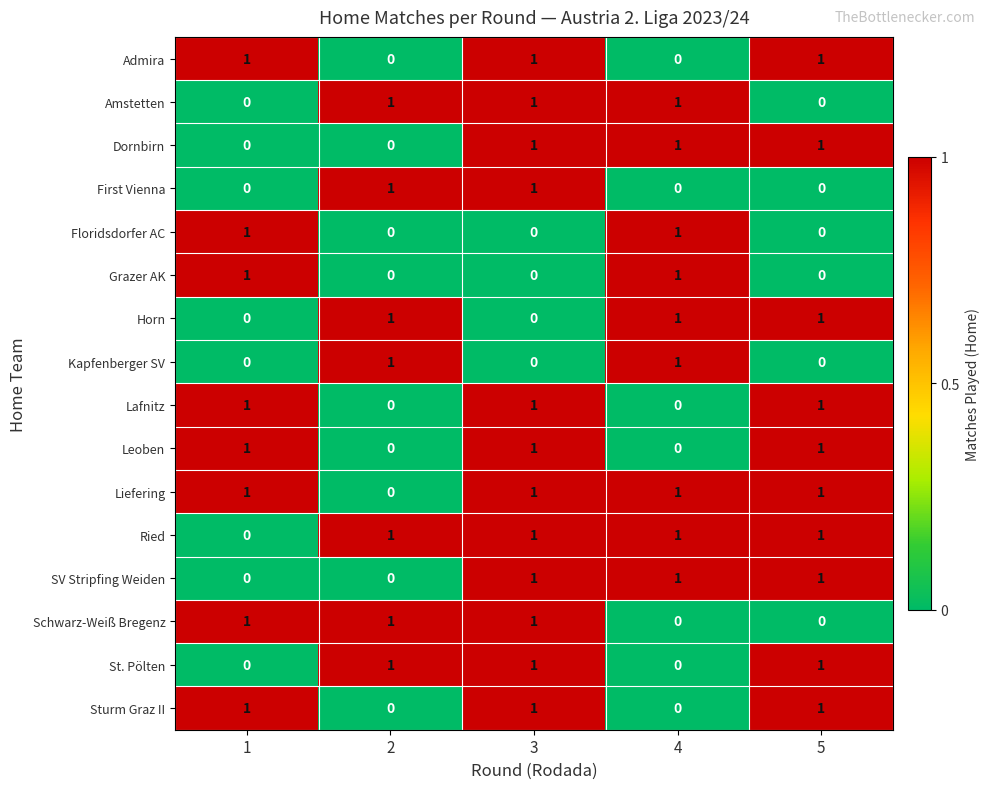

What is the maximum value shown in the chart?

1